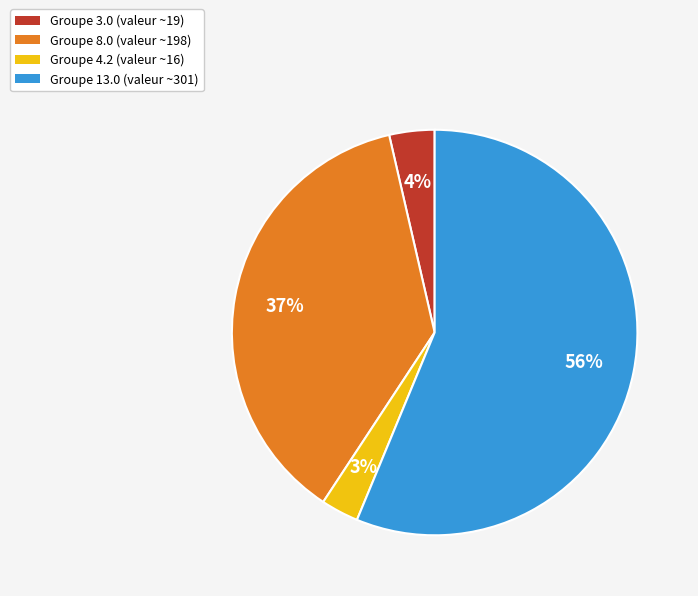

Does any single category account for the majority?

Yes